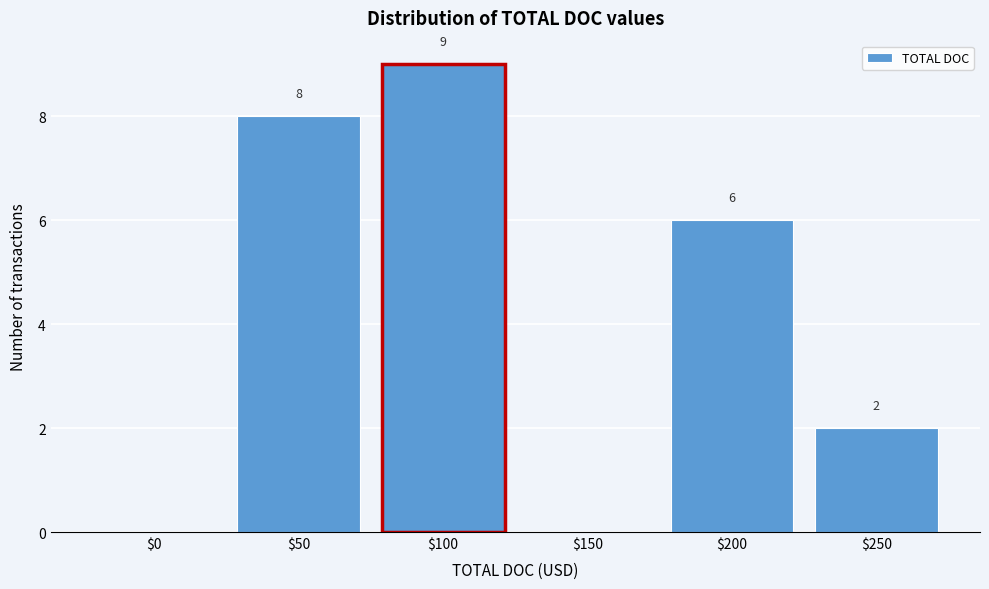

The value at $0 is 0. True or false?

True